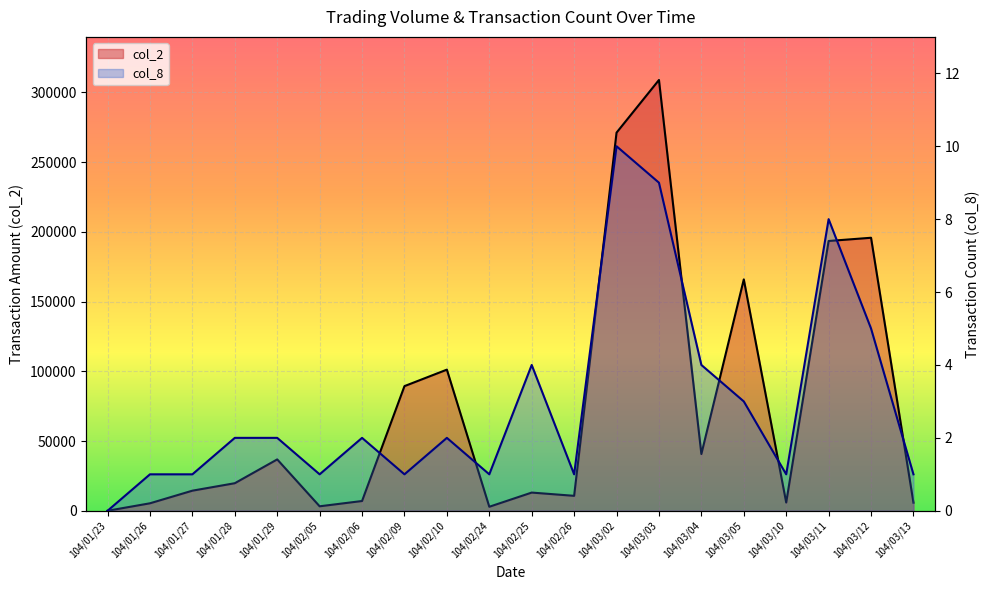

How many values in the col_2 series exceed 19760?

9